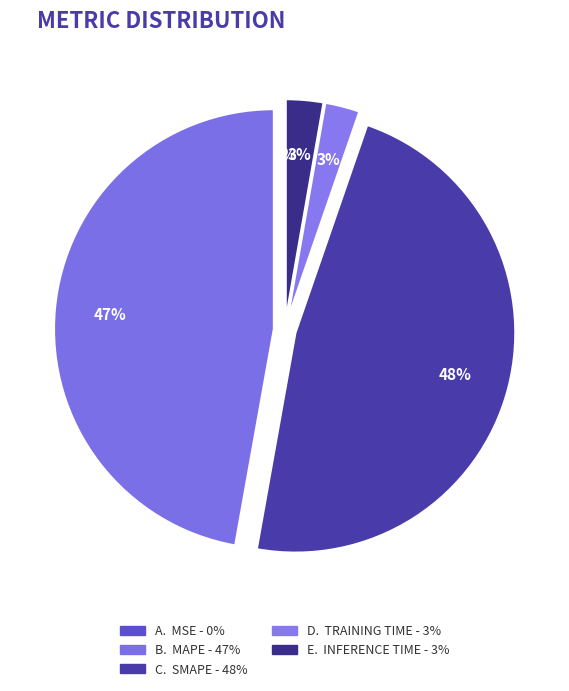

Rank the categories by value from highest to lowest.

SMAPE, MAPE, Inference Time, Training Time, MSE